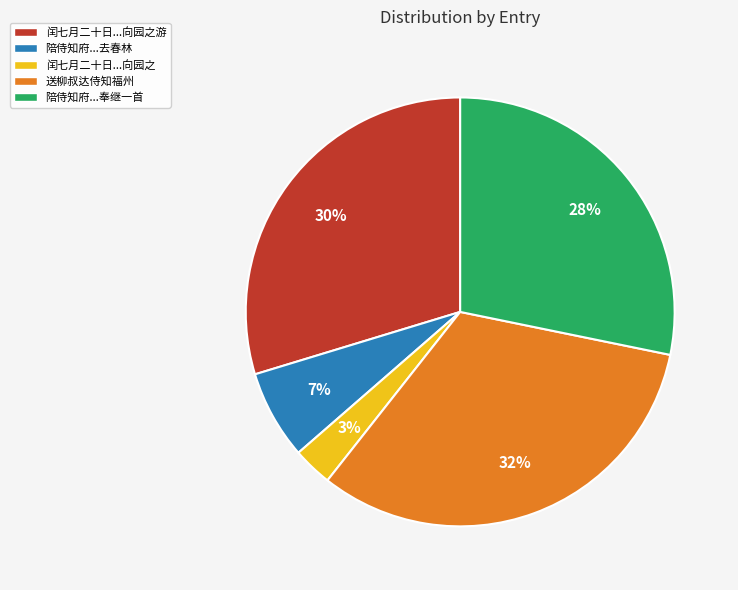

Between 陪侍知府...去春林 and 闰七月二十日...向园之, which is larger?

陪侍知府...去春林